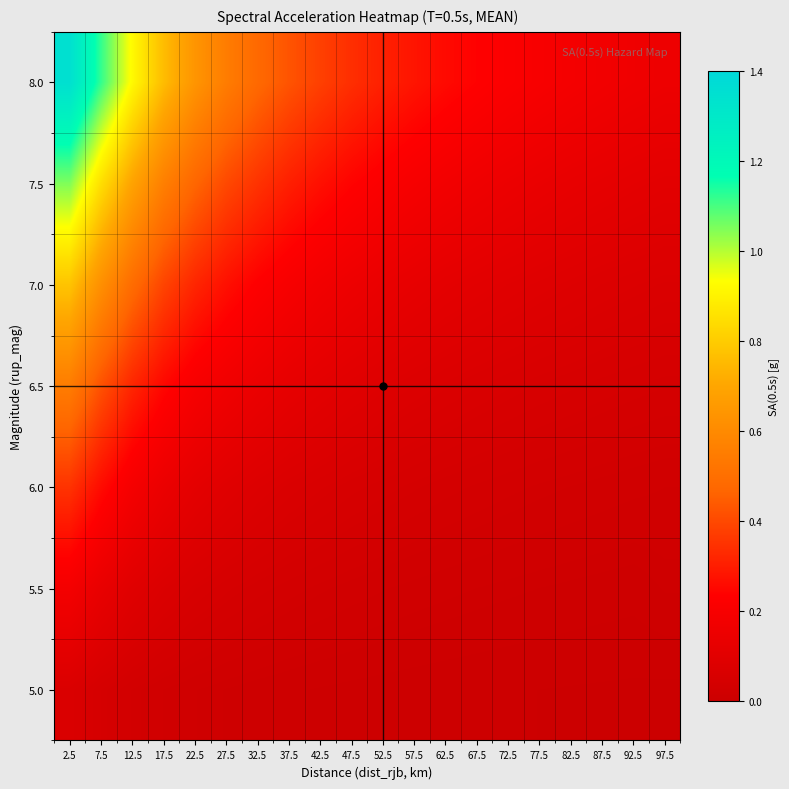

Reading left to right, what are all the values shown in this chart?

5.0: 2.5=0.1	7.5=0.0	12.5=0.0	17.5=0.0	22.5=0.0	27.5=0.0	32.5=0.0	37.5=0.0	42.5=0.0	47.5=0.0	52.5=0.0	57.5=0.0	62.5=0.0	67.5=0.0	72.5=0.0	77.5=0.0	82.5=0.0	87.5=0.0	92.5=0.0	97.5=0.0
5.5: 2.5=0.2	7.5=0.1	12.5=0.1	17.5=0.1	22.5=0.1	27.5=0.0	32.5=0.0	37.5=0.0	42.5=0.0	47.5=0.0	52.5=0.0	57.5=0.0	62.5=0.0	67.5=0.0	72.5=0.0	77.5=0.0	82.5=0.0	87.5=0.0	92.5=0.0	97.5=0.0
6.0: 2.5=0.3	7.5=0.3	12.5=0.2	17.5=0.1	22.5=0.1	27.5=0.1	32.5=0.1	37.5=0.1	42.5=0.1	47.5=0.1	52.5=0.0	57.5=0.0	62.5=0.0	67.5=0.0	72.5=0.0	77.5=0.0	82.5=0.0	87.5=0.0	92.5=0.0	97.5=0.0
6.5: 2.5=0.6	7.5=0.4	12.5=0.3	17.5=0.2	22.5=0.2	27.5=0.2	32.5=0.1	37.5=0.1	42.5=0.1	47.5=0.1	52.5=0.1	57.5=0.1	62.5=0.1	67.5=0.1	72.5=0.1	77.5=0.1	82.5=0.1	87.5=0.0	92.5=0.0	97.5=0.0
7.0: 2.5=0.8	7.5=0.6	12.5=0.5	17.5=0.4	22.5=0.3	27.5=0.3	32.5=0.2	37.5=0.2	42.5=0.2	47.5=0.2	52.5=0.1	57.5=0.1	62.5=0.1	67.5=0.1	72.5=0.1	77.5=0.1	82.5=0.1	87.5=0.1	92.5=0.1	97.5=0.1
7.5: 2.5=1.1	7.5=0.8	12.5=0.7	17.5=0.6	22.5=0.5	27.5=0.4	32.5=0.3	37.5=0.3	42.5=0.3	47.5=0.2	52.5=0.2	57.5=0.2	62.5=0.2	67.5=0.2	72.5=0.2	77.5=0.1	82.5=0.1	87.5=0.1	92.5=0.1	97.5=0.1
8.0: 2.5=1.4	7.5=1.1	12.5=0.9	17.5=0.8	22.5=0.6	27.5=0.6	32.5=0.5	37.5=0.4	42.5=0.4	47.5=0.3	52.5=0.3	57.5=0.3	62.5=0.3	67.5=0.2	72.5=0.2	77.5=0.2	82.5=0.2	87.5=0.2	92.5=0.2	97.5=0.2